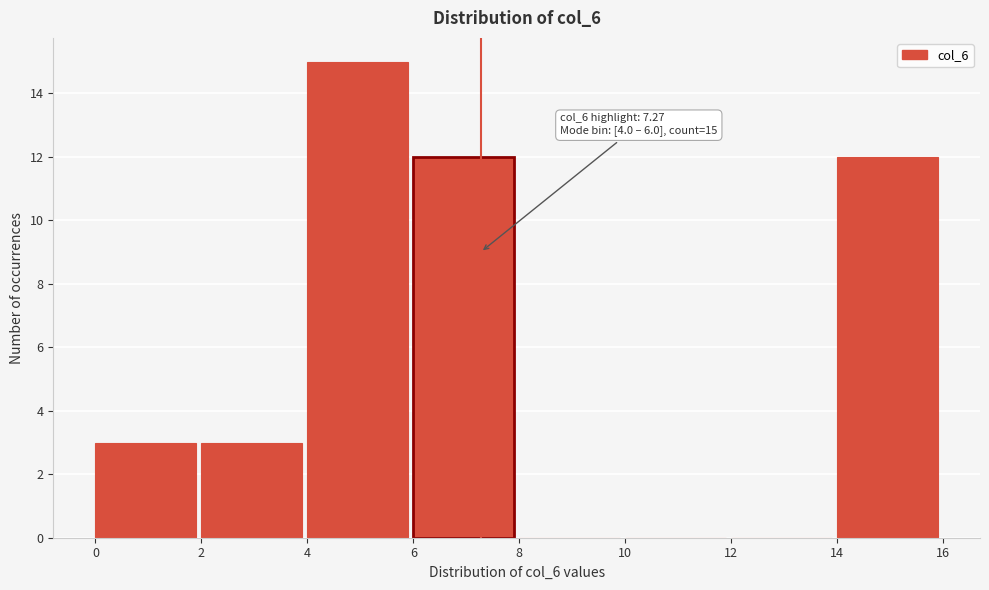

Over which range of the x-axis is the bar tallest?

4 to 6